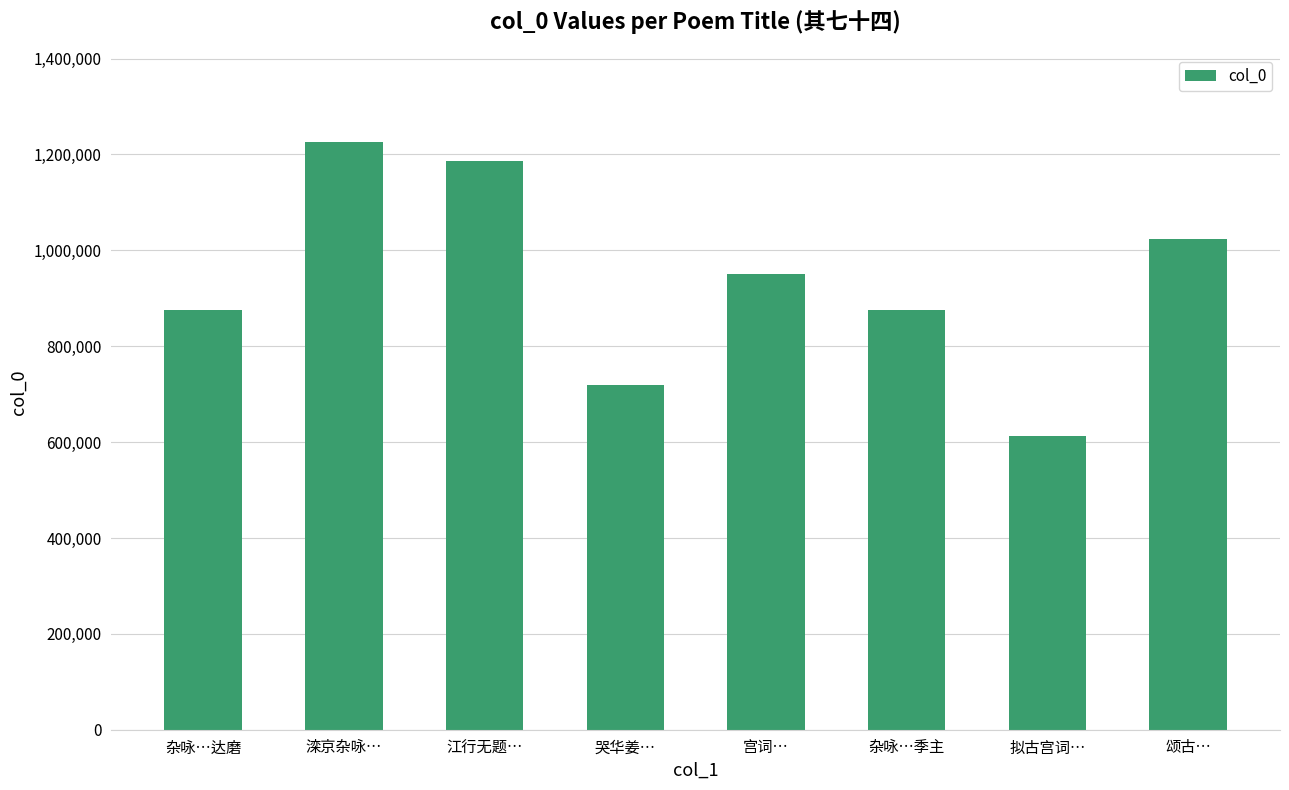

What is the sum of the values at 江行无题… and 杂咏…达磨?

2061148